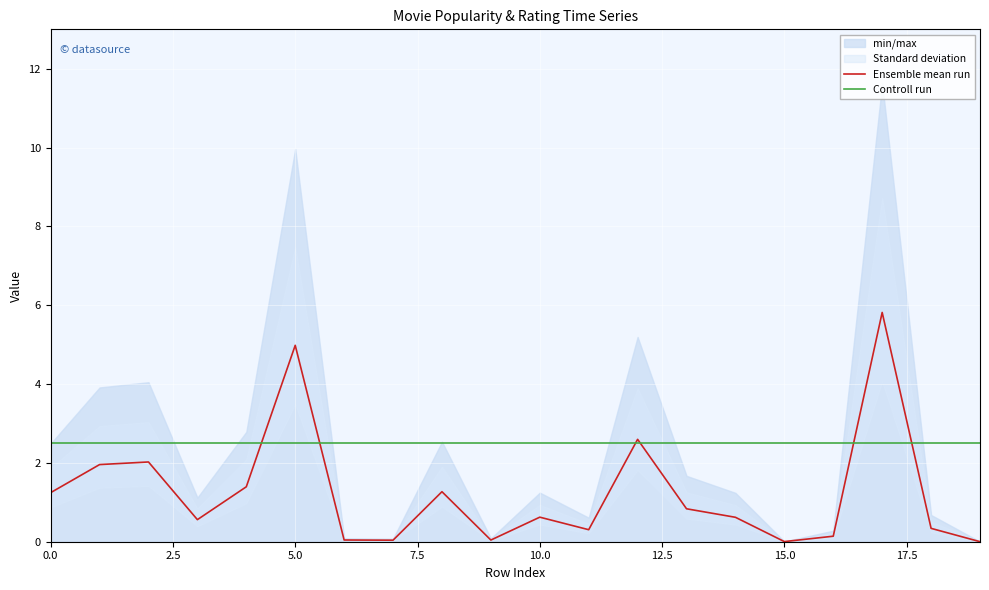

Rank the series by their maximum value, from highest to lowest.

Ensemble mean run, Controll run